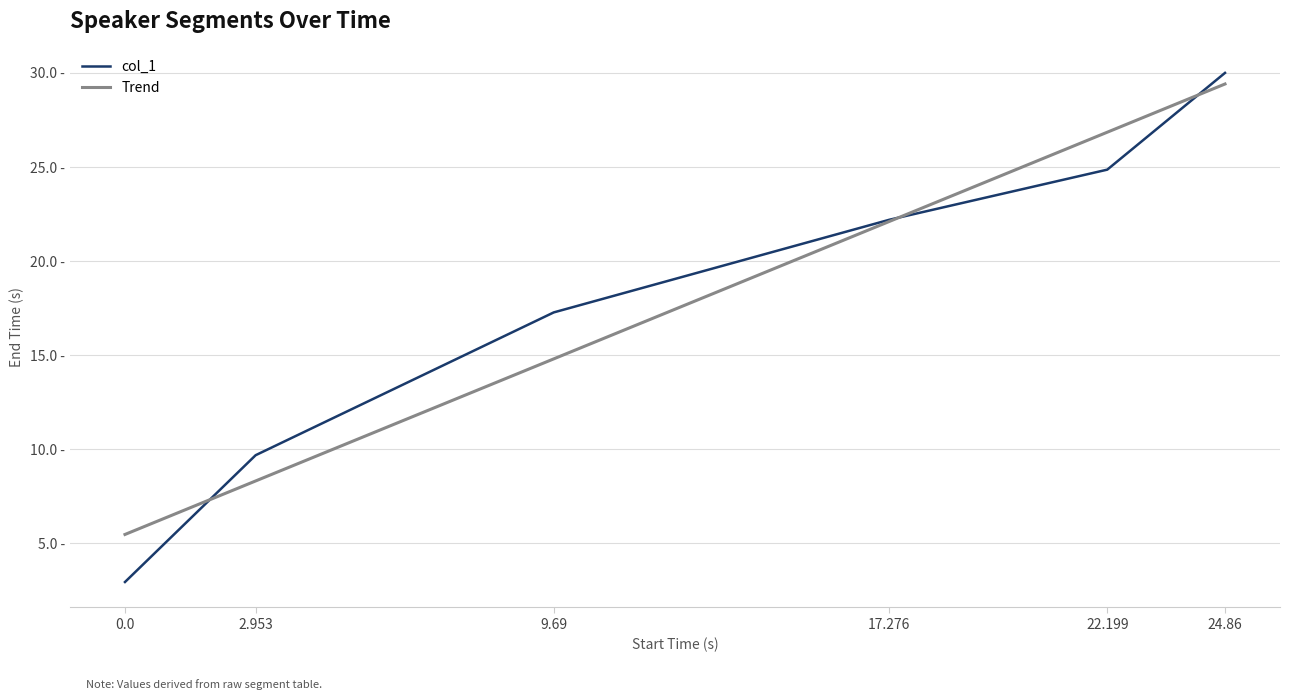

What is the label of the 1st point from the right?

24.86